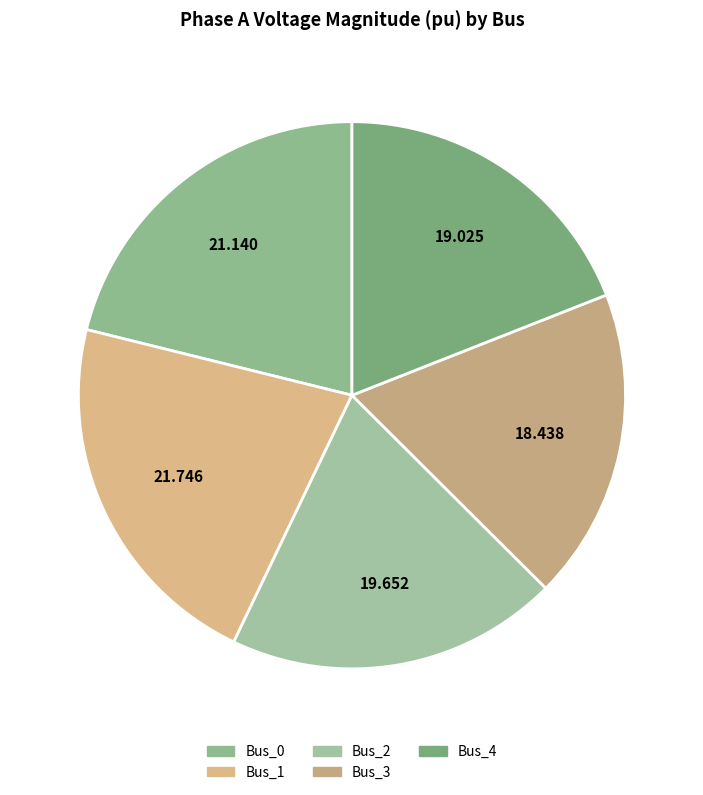

What is the largest slice in the pie chart?

Bus_1